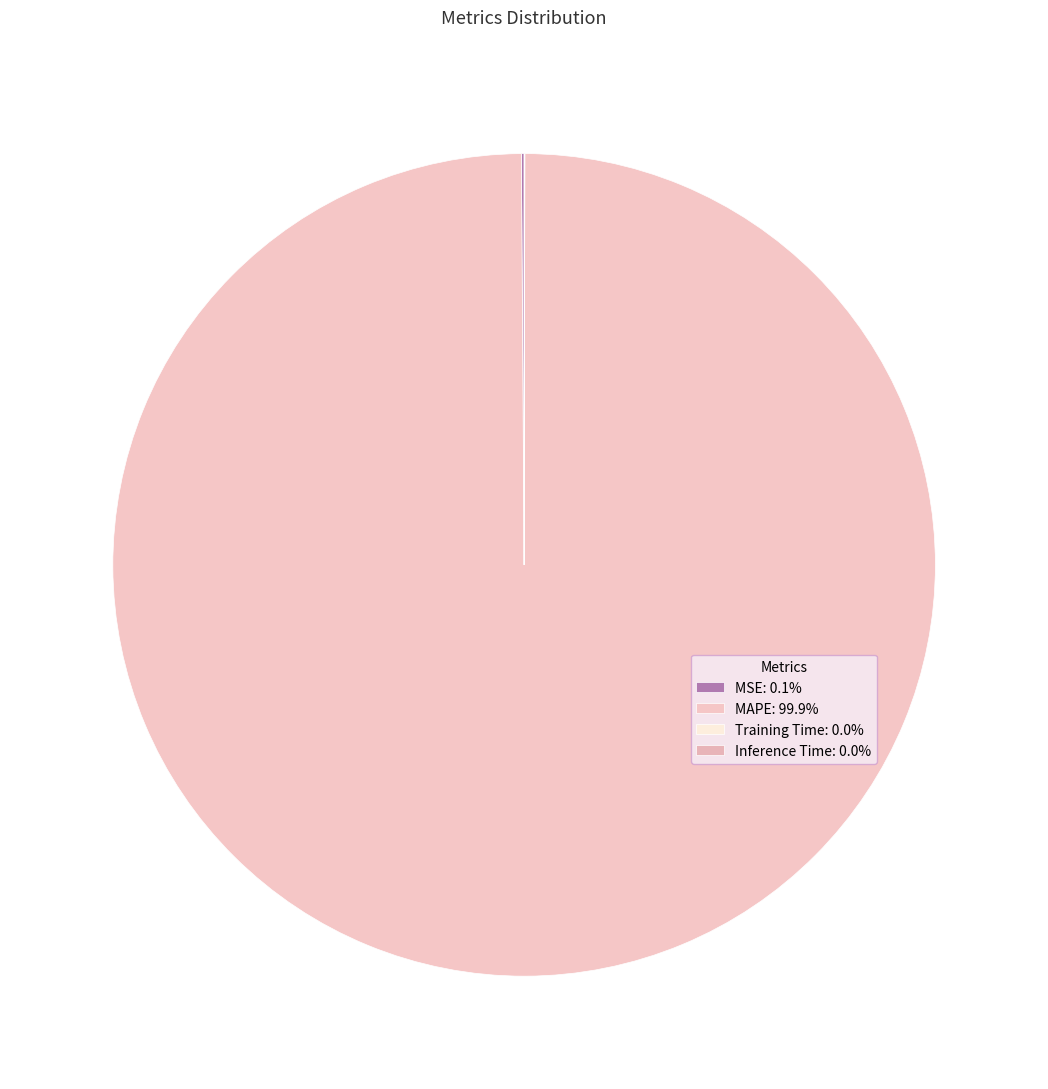

To the nearest percent, what is the average slice percentage?

25%